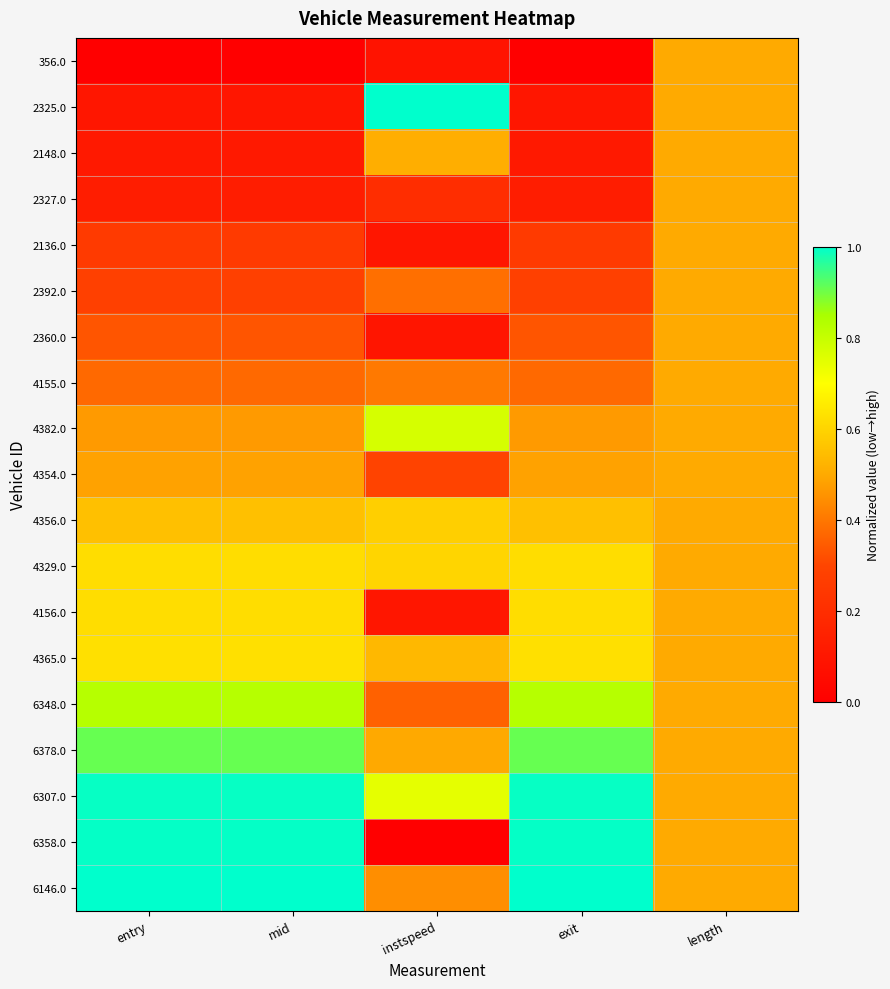

Which has a higher value, mid or entry?

mid